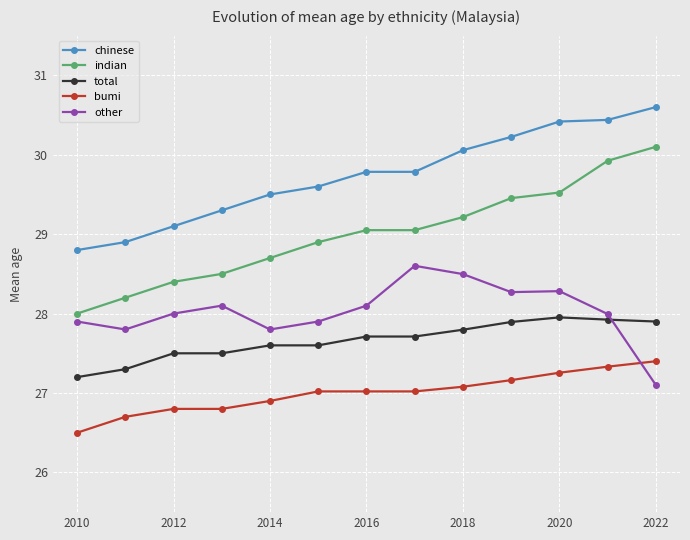

True or false: other has more than 0 interior local peaks.

True